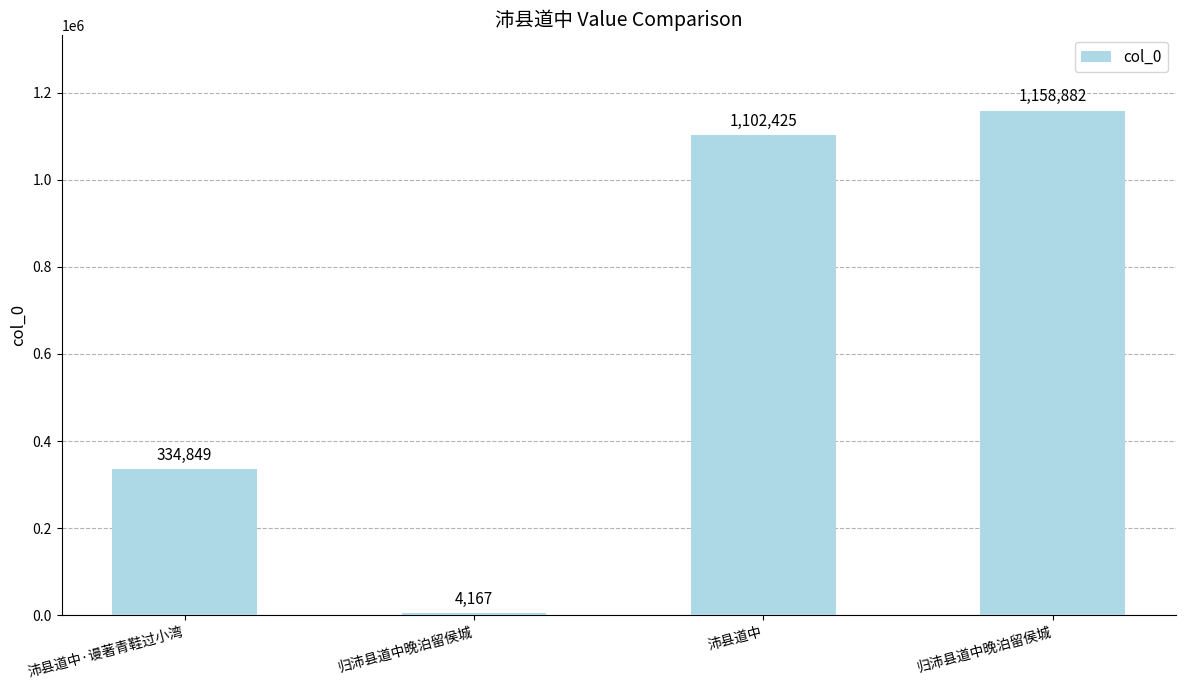

Which category has the lowest value across all series?

归沛县道中晚泊留侯城